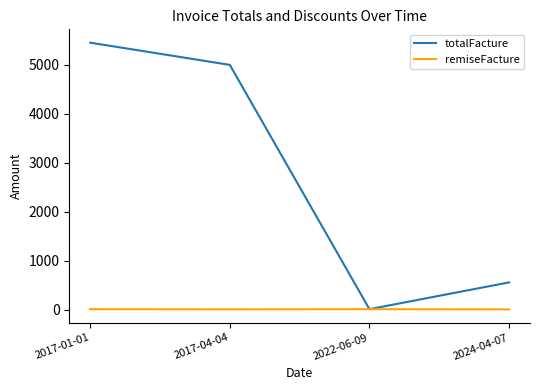

Rank the series at 2017-01-01 from lowest to highest value.

remiseFacture, totalFacture